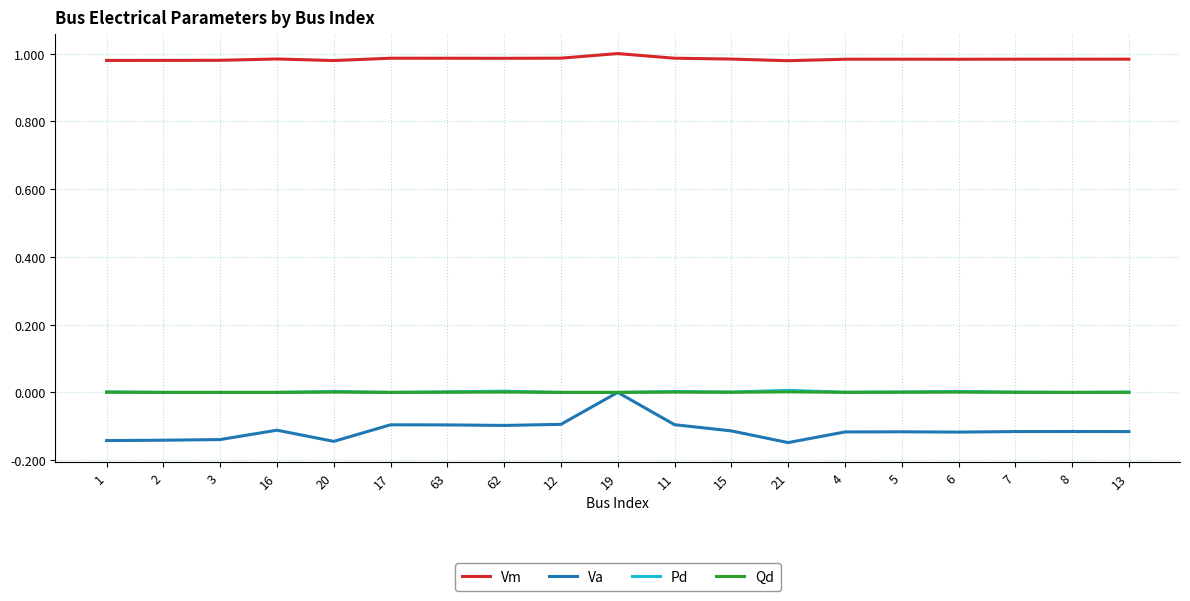

True or false: Pd and Vm cross at least once.

False